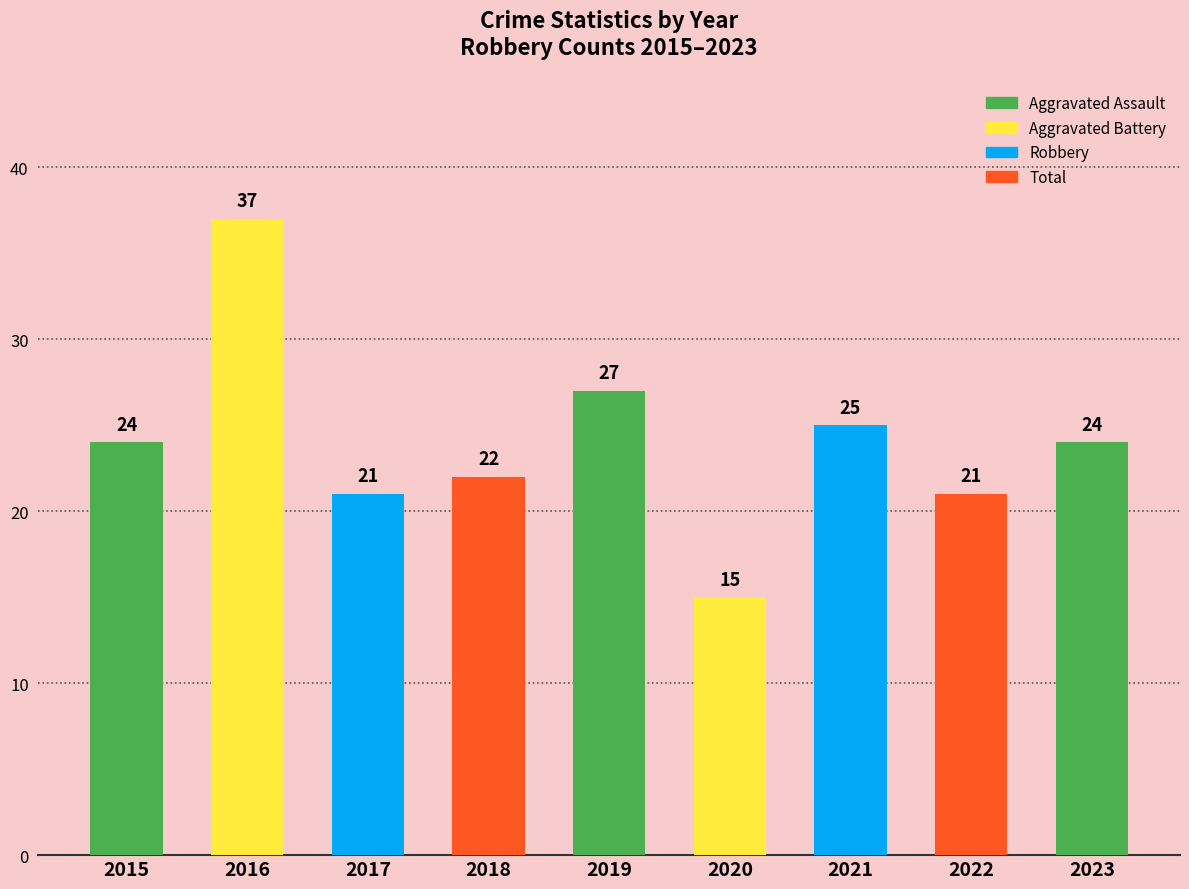

Reading left to right, transcribe all the data shown in this chart.

2015=24	2016=37	2017=21	2018=22	2019=27	2020=15	2021=25	2022=21	2023=24